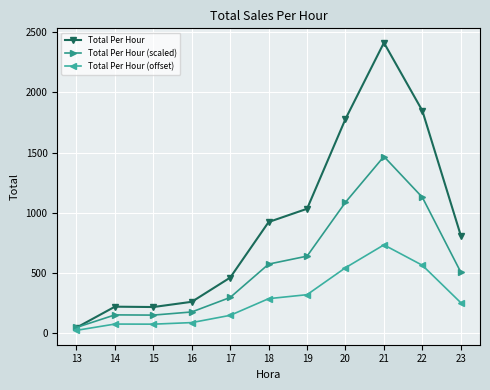

What is the sum of the Total Per Hour (offset) values at 19 and 16?

408.4